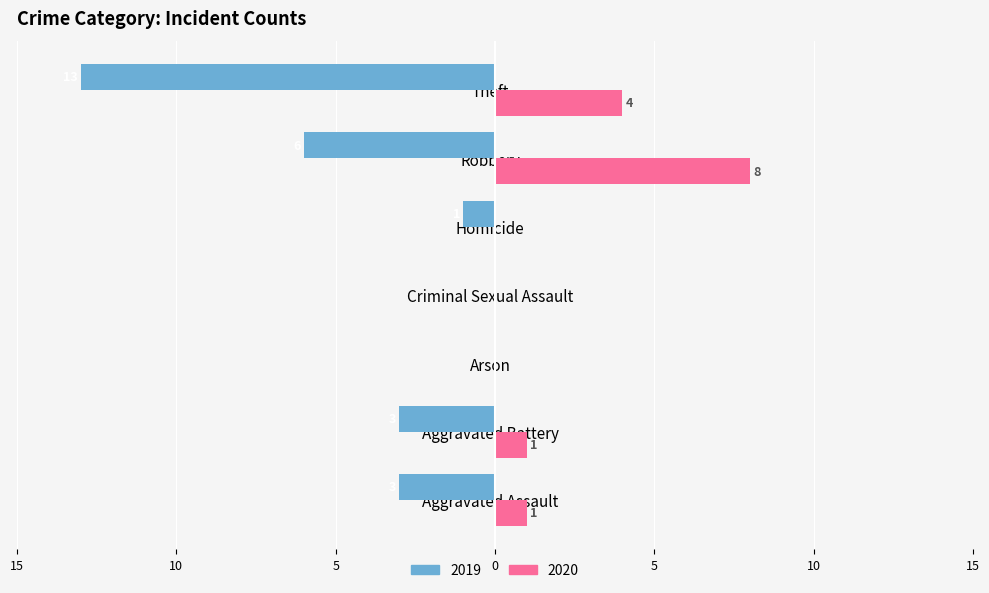

What is the difference between the maximum and minimum values in the 2019 series?

13